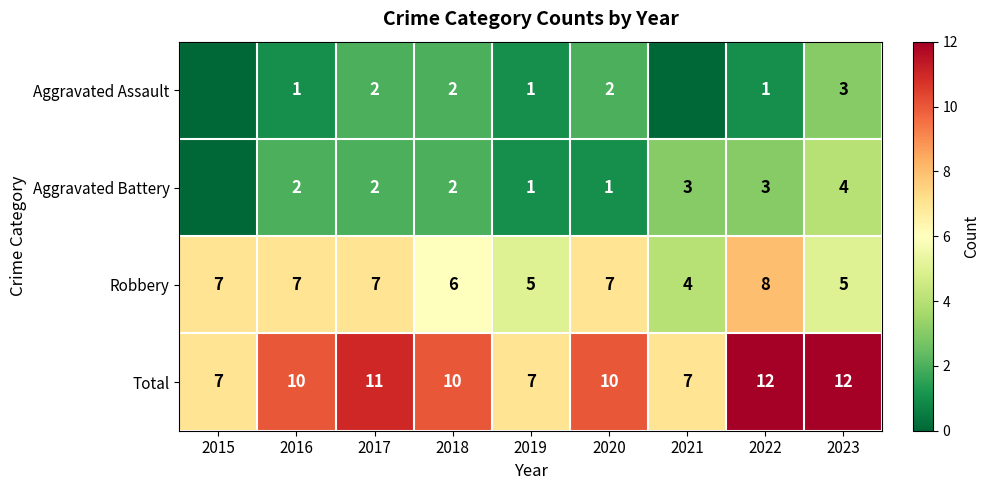

At which label does Robbery reach its minimum?

2021